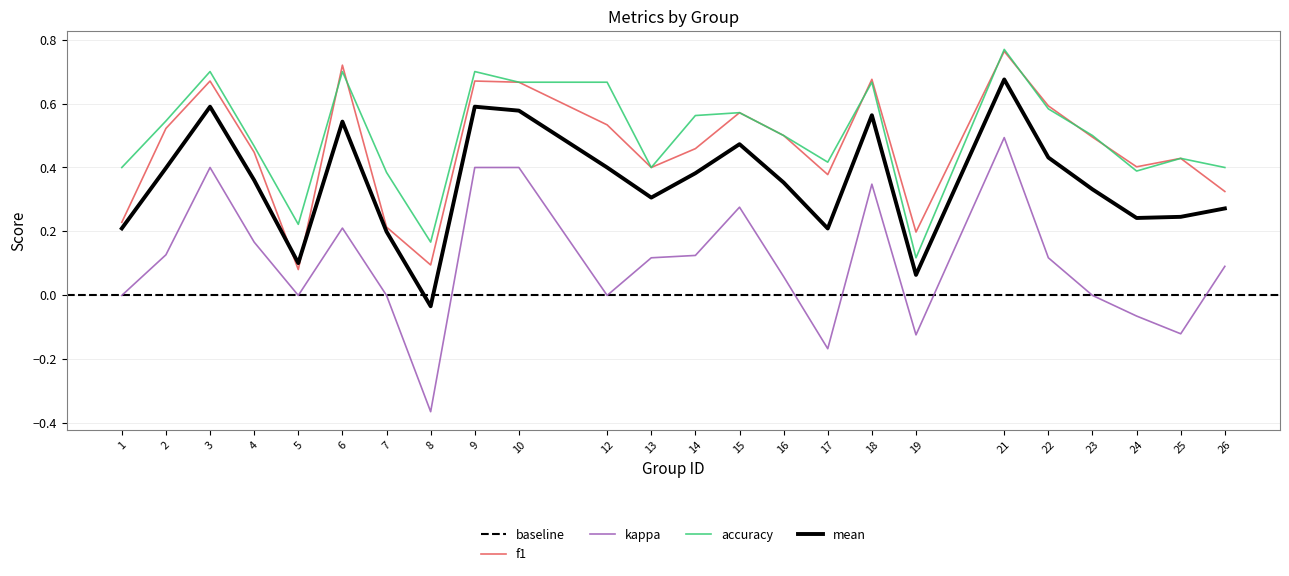

Which series has the largest total across all categories?

accuracy